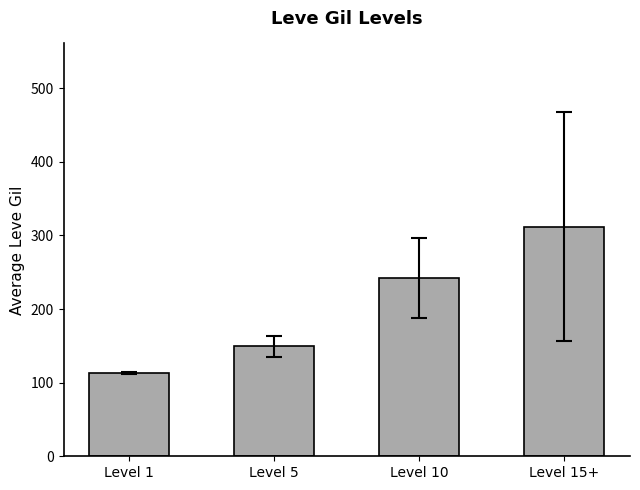

What is the sum of the values at Level 1 and Level 10?

355.5